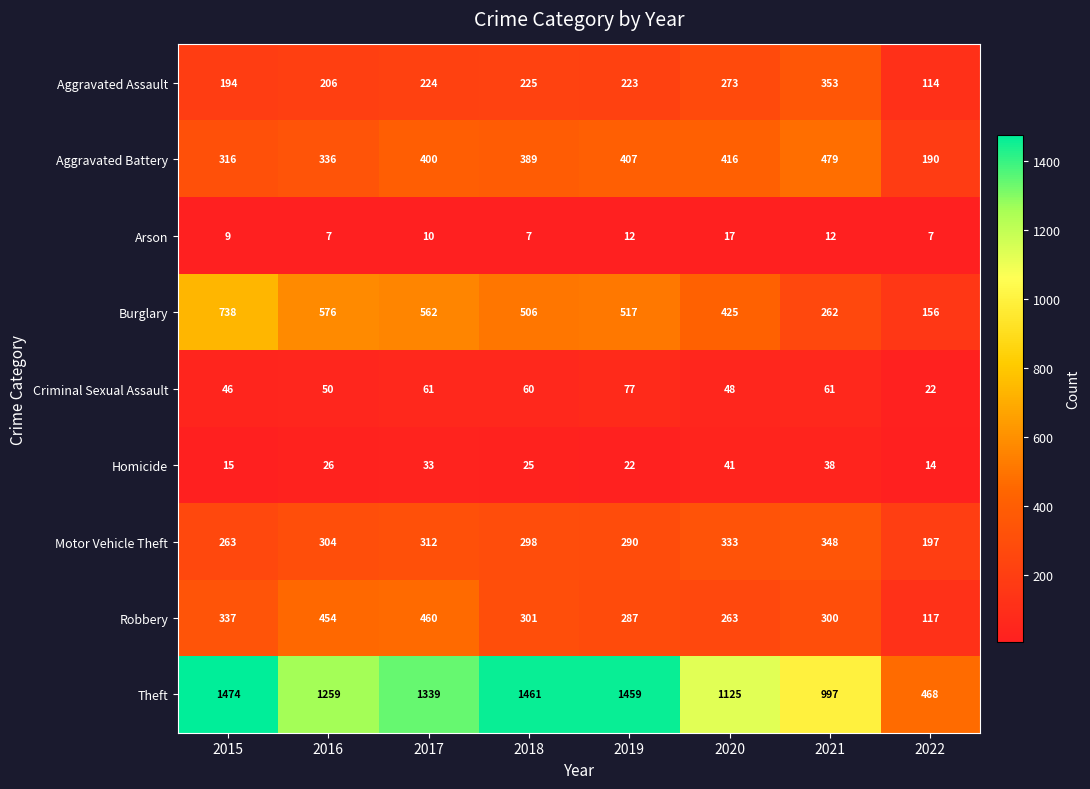

What is the difference between the maximum and minimum values in the Aggravated Assault series?

239